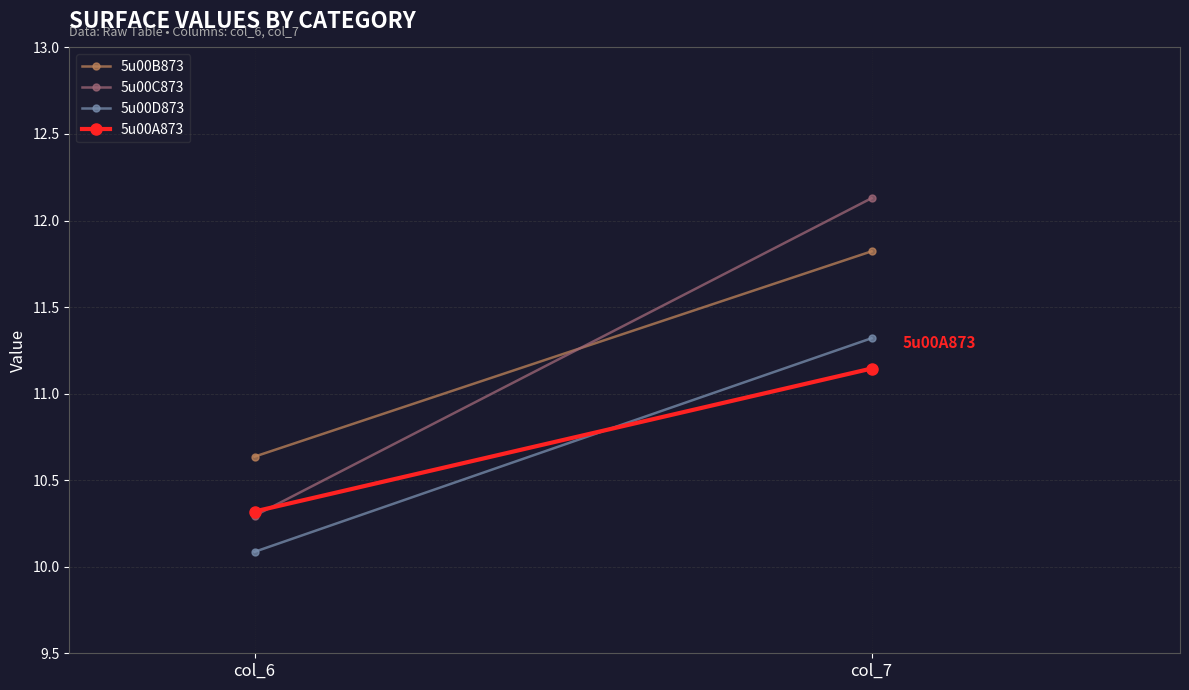

What is the average value of the 5u00B873 series?

11.2